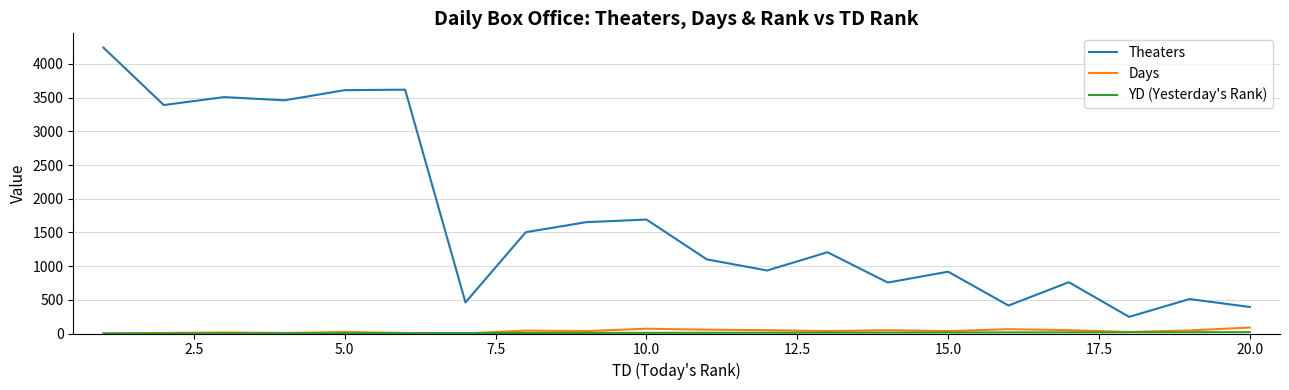

Which series has the largest total across all categories?

Theaters